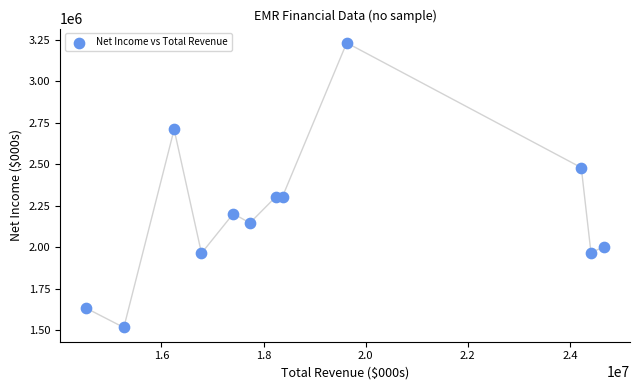

What is the average Y value?

2205833